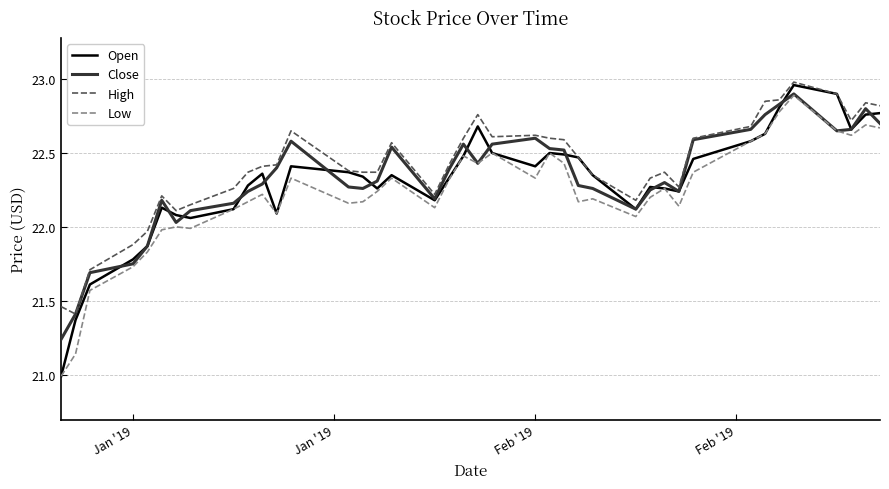

Which series has the largest range (max minus min)?

Open